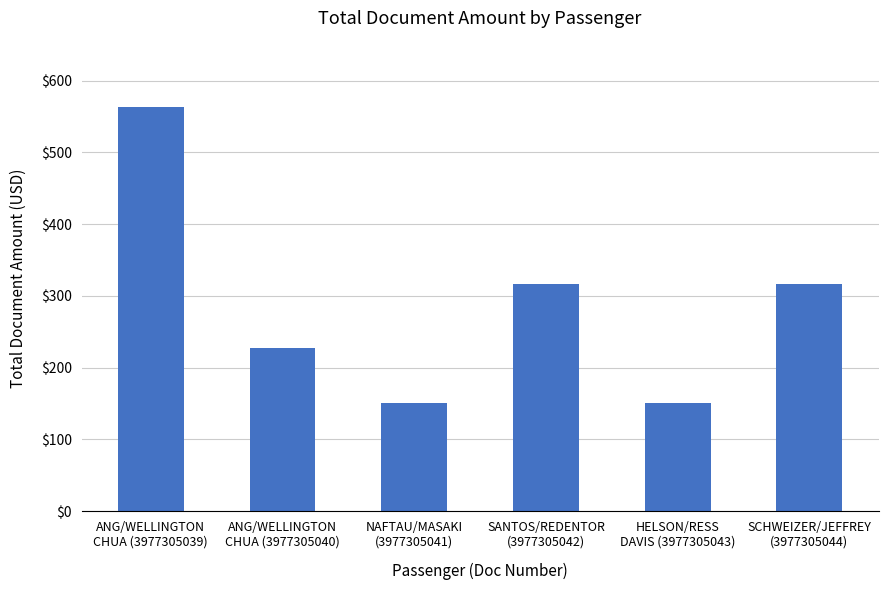

What is the smallest value displayed?

151